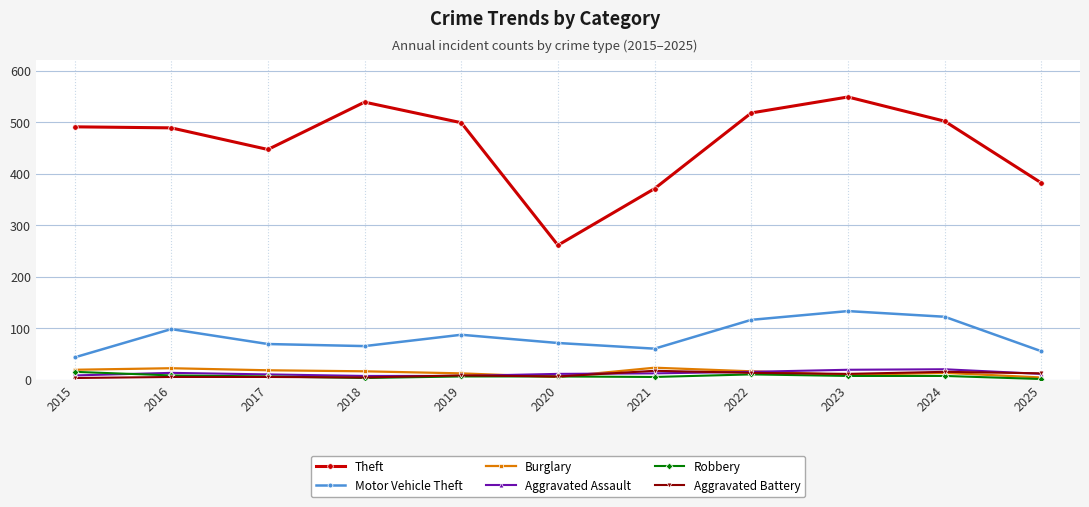

Is the value of Aggravated Battery at 2016 greater than the value of Aggravated Assault at 2022?

No